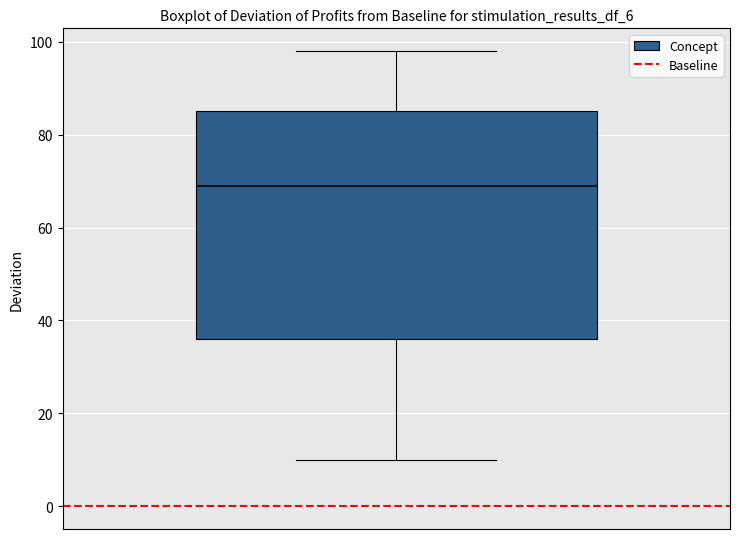

Transcribe this box plot: give where the median line is, the range the box spans, and where the two whiskers end, as read against the y-axis. The values are not printed on the chart, so give them approximately, as read against the axis.

median 70, box 36 to 86, whiskers 10 to 98